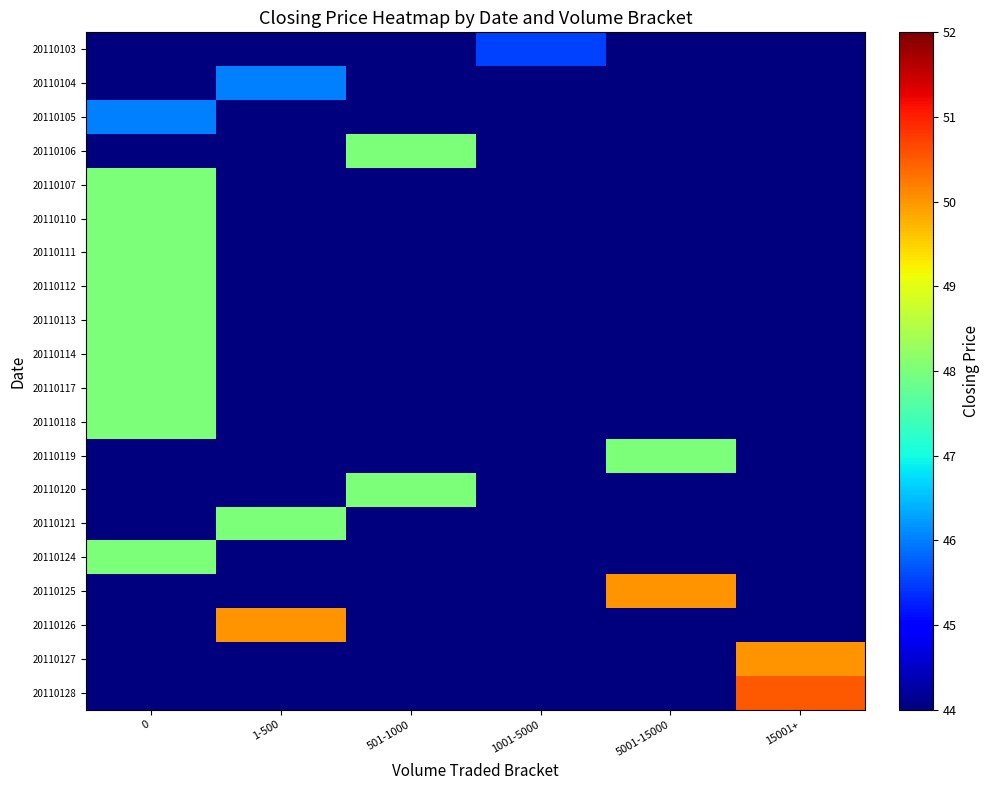

Which series has the widest spread of values?

20110128